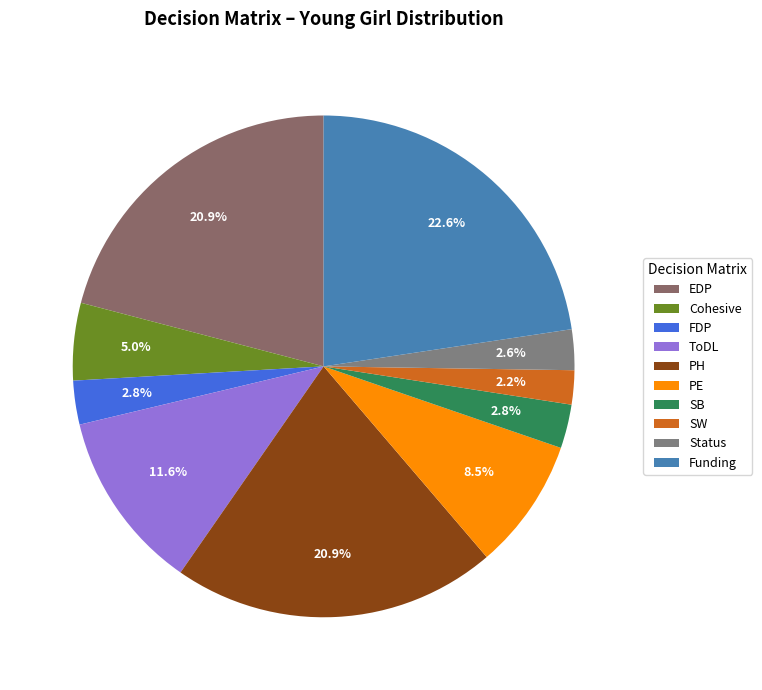

Does ToDL account for over 50% of the chart?

No